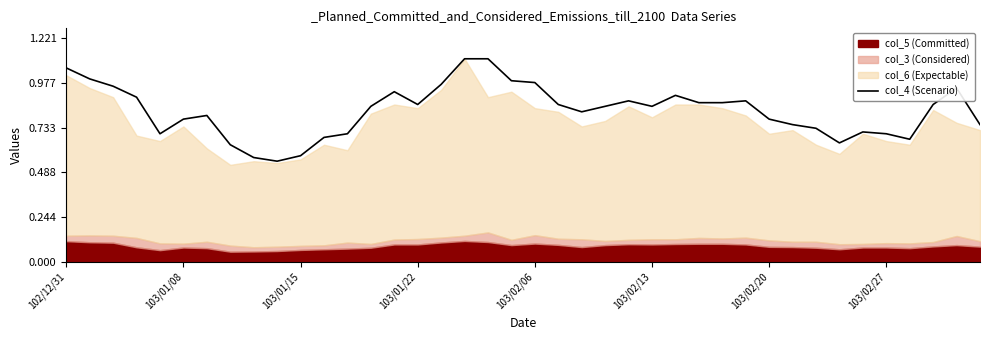

How many points are lower than both their immediate neighbors (excluding endpoints)?

7